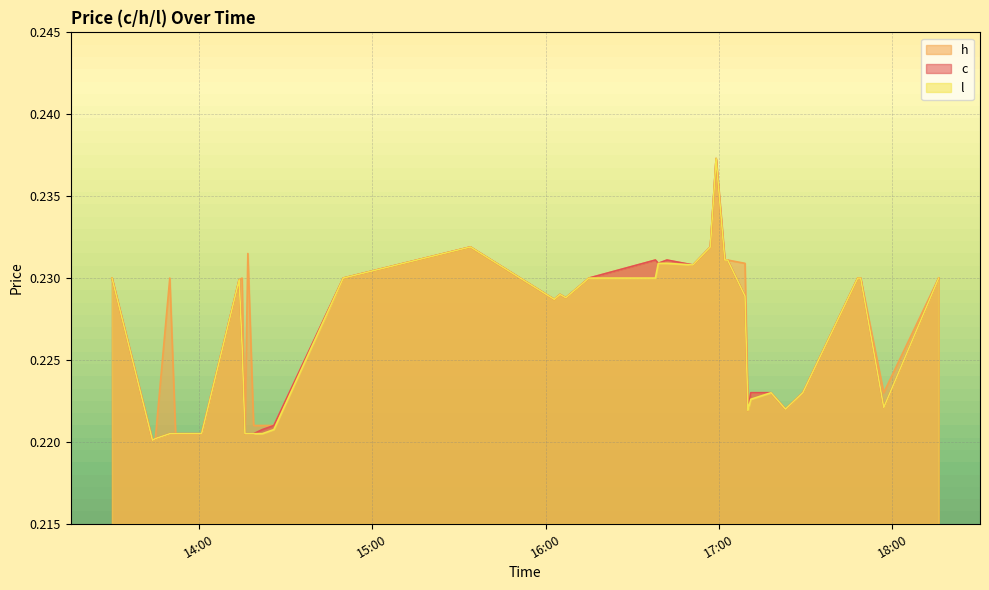

True or false: l and h intersect in this chart.

False